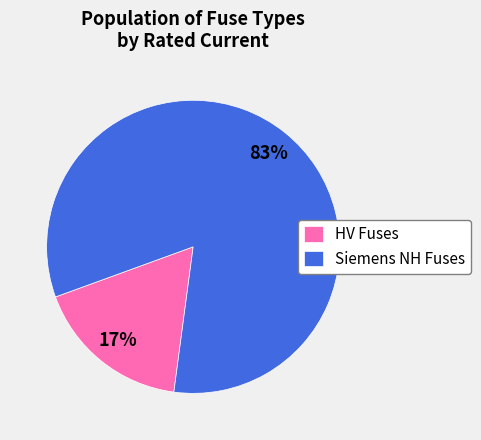

Rank the categories by value from lowest to highest.

HV Fuses, Siemens NH Fuses